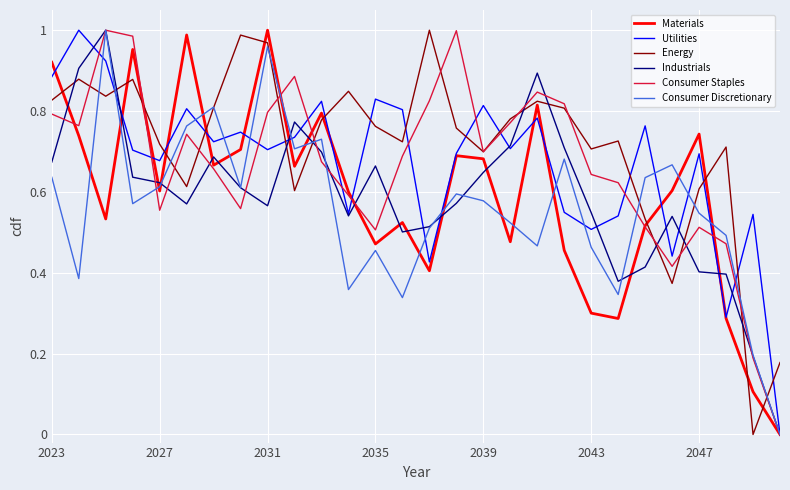

How many distinct data groups are displayed?

6